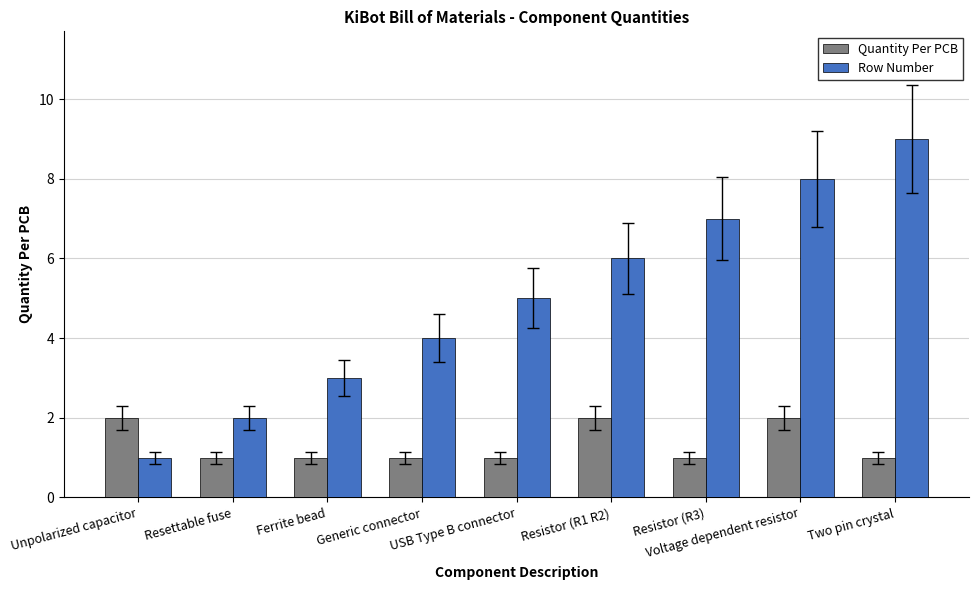

What is the difference between the maximum and minimum values in the Row Number series?

8